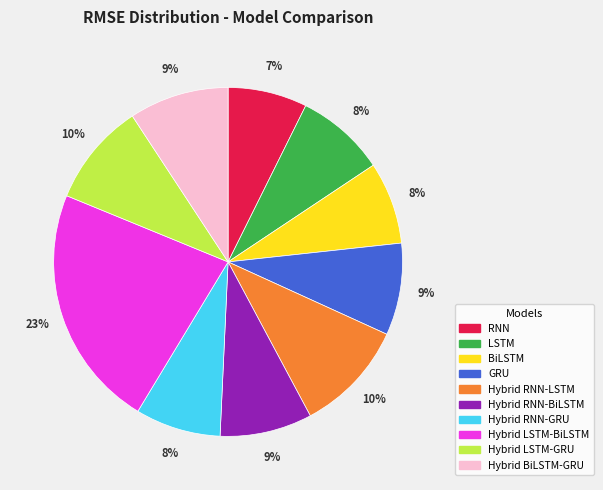

Between Hybrid RNN-LSTM and Hybrid BiLSTM-GRU, which is larger?

Hybrid RNN-LSTM